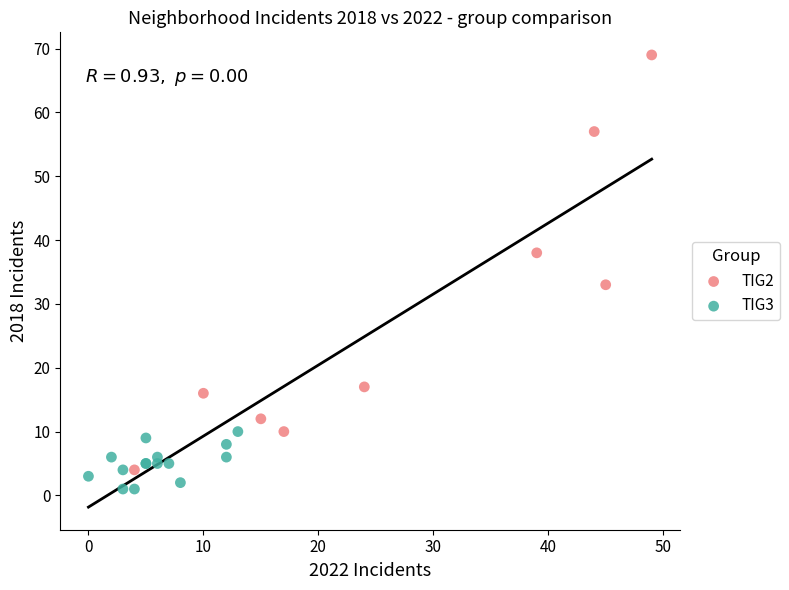

Which series reaches the maximum Y coordinate?

TIG2